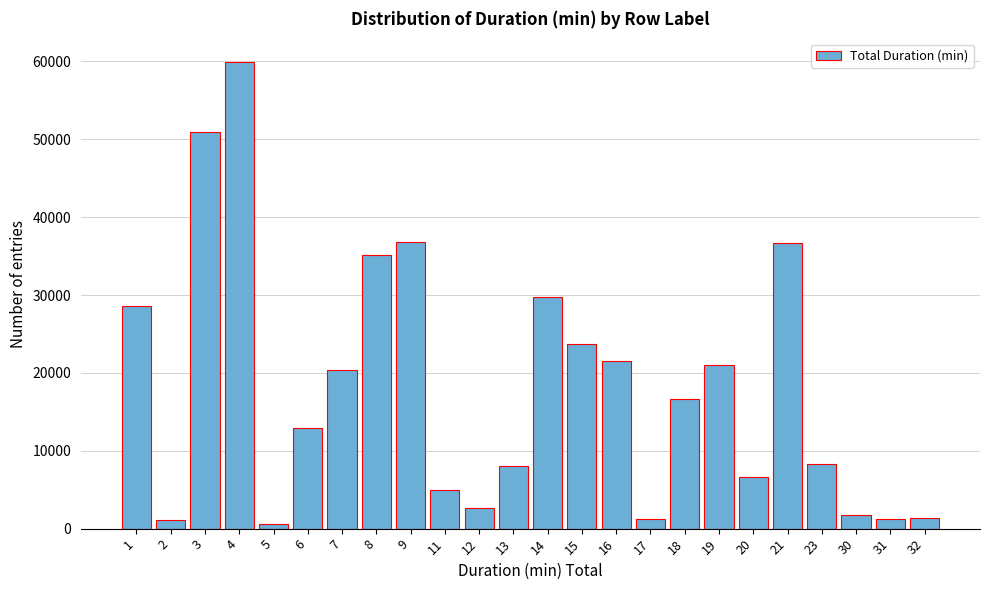

What is the difference between the maximum and minimum values?

59346